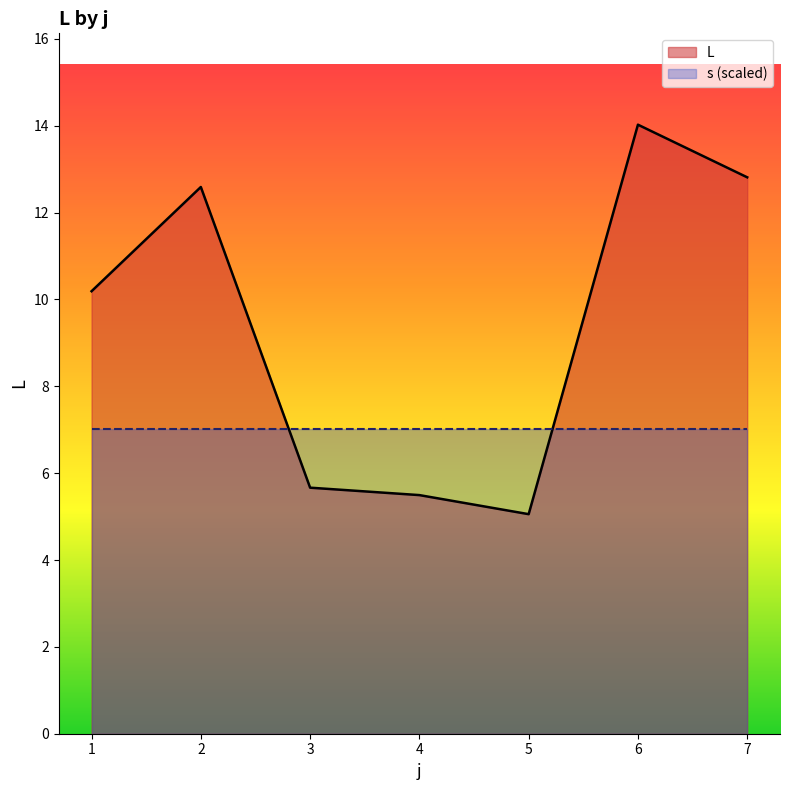

Does the chart have visible grid lines?

No